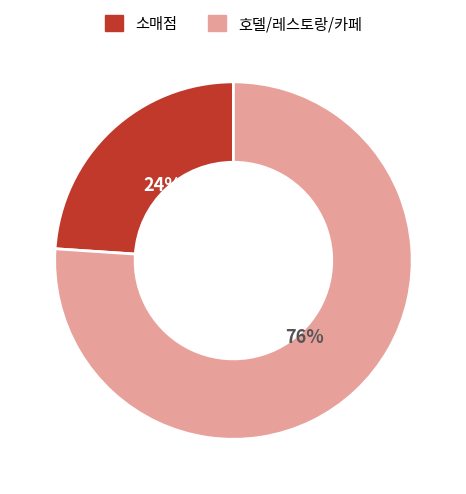

Count the number of slices in the pie.

2